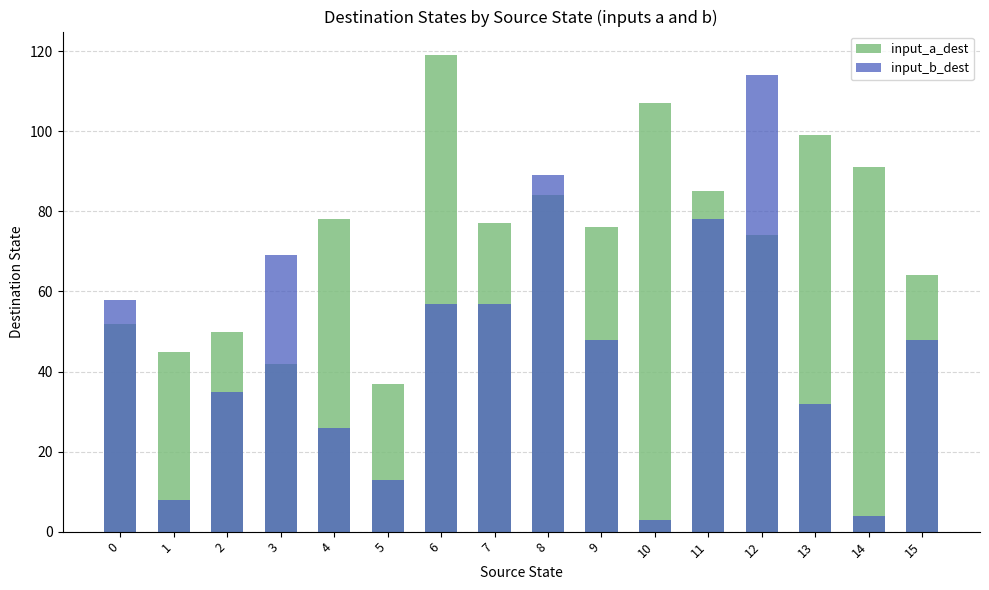

Which has a higher value, 10 or 4?

10